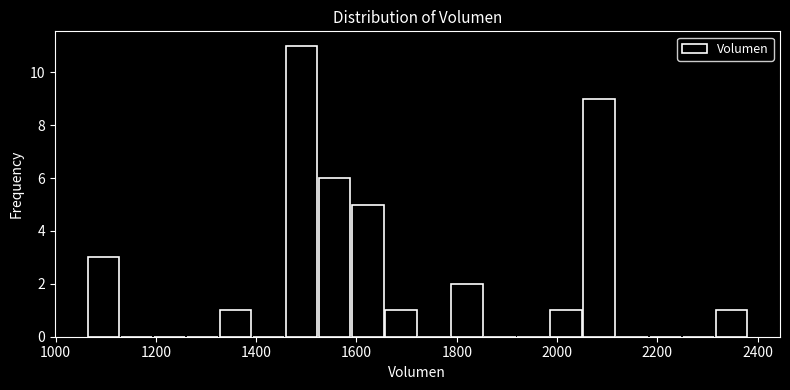

Around what value on the x-axis is the tallest bar? Give the approximate position of its centre, as read against the axis.

1500